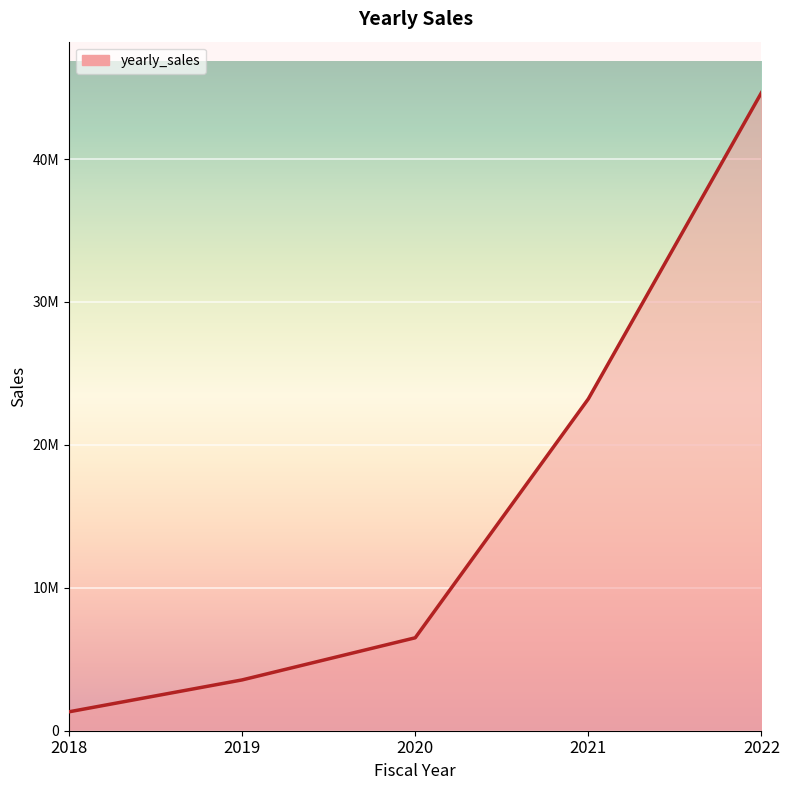

At which category does the chart reach its minimum across all series?

2018